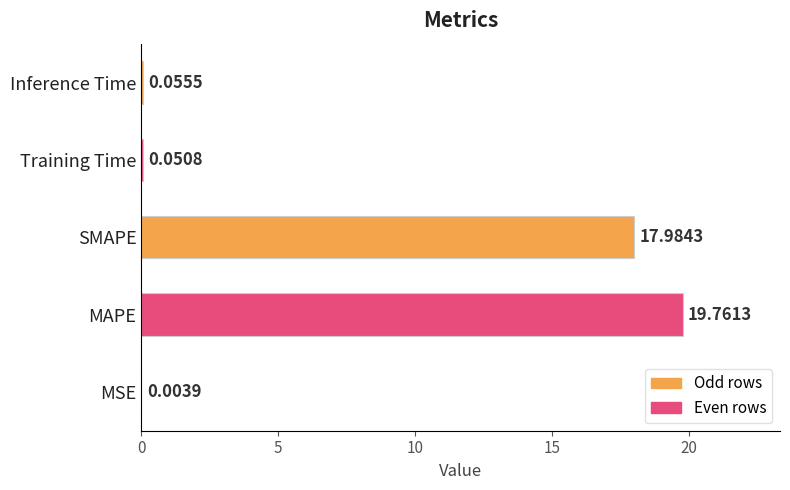

Which has a higher value, Inference Time or MAPE?

MAPE